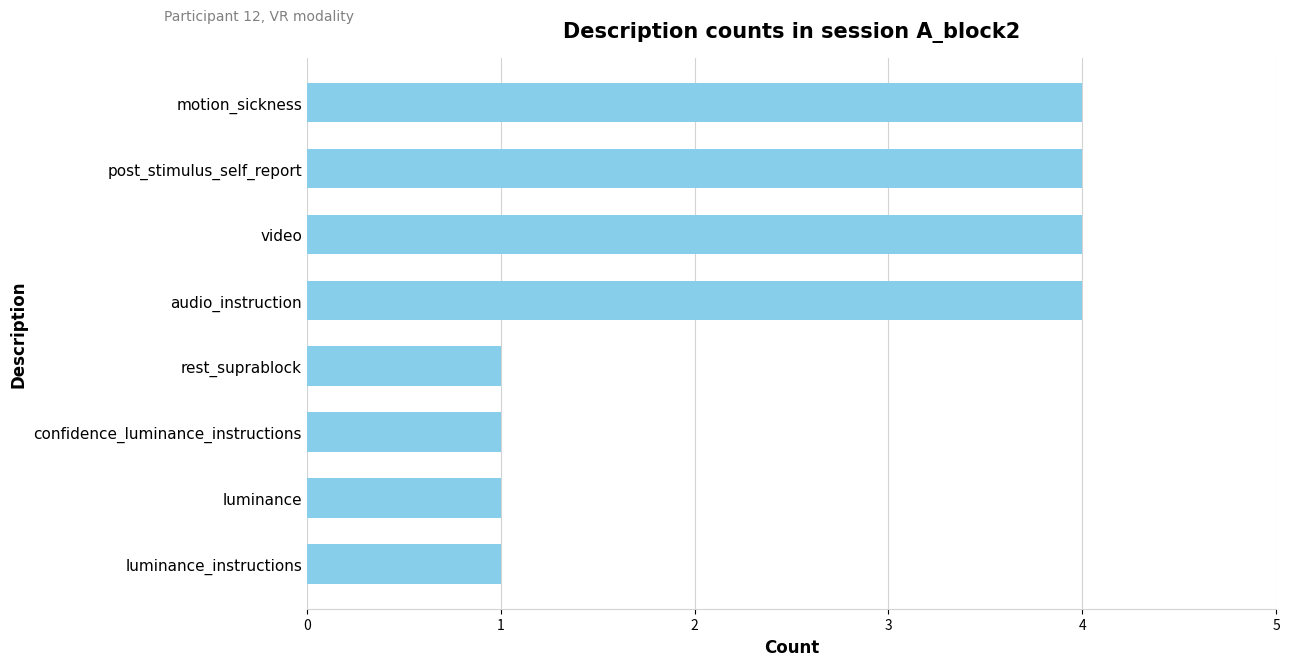

What is the difference between the second highest and second lowest values?

3